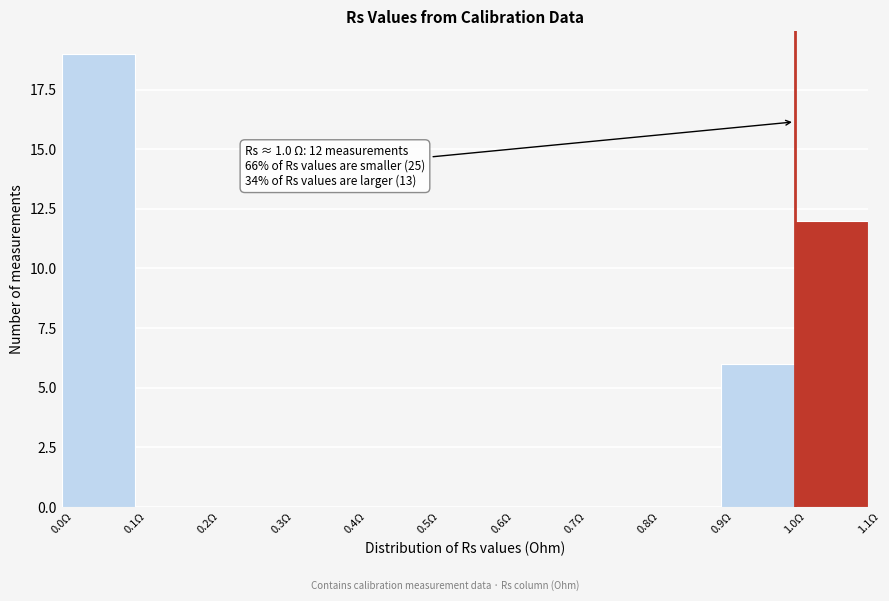

Over which range of the x-axis is the bar tallest?

0.0 to 0.1